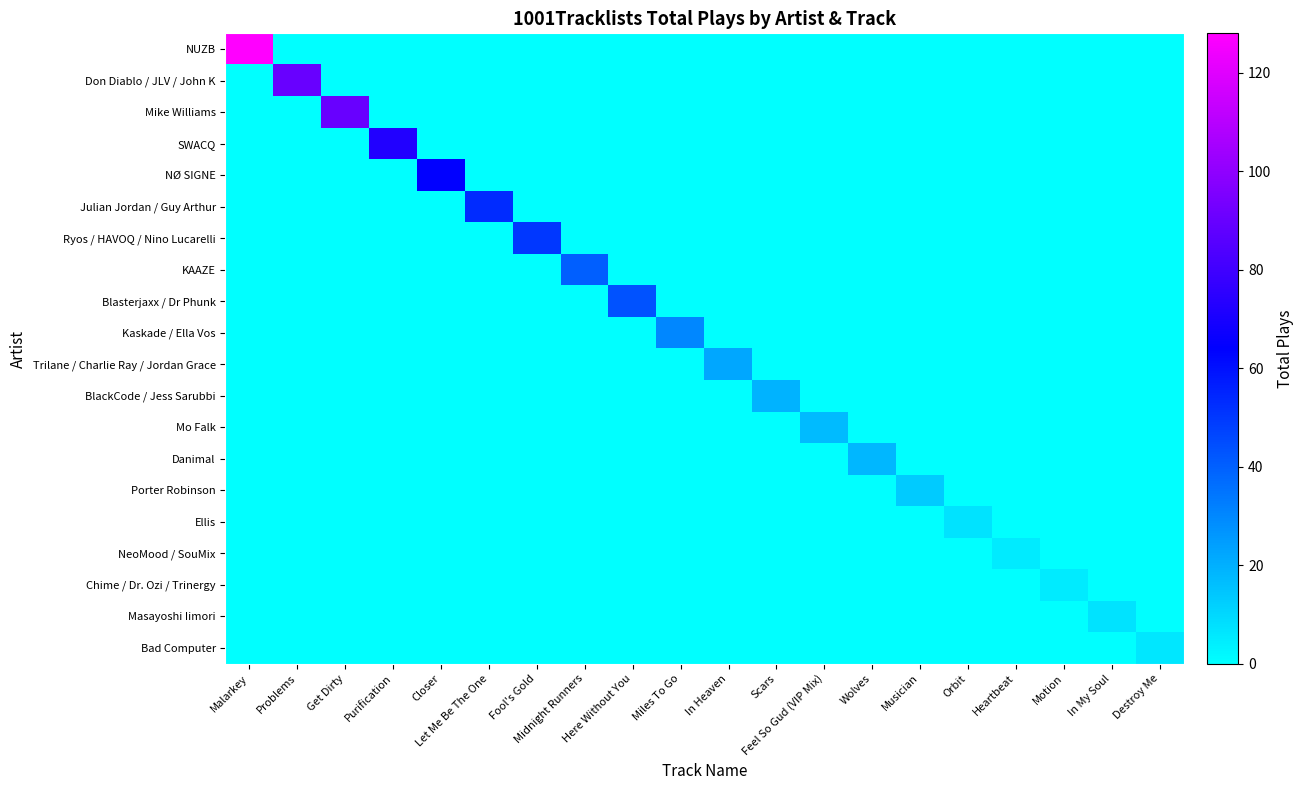

At Motion, list the series in order from largest to smallest.

Chime / Dr. Ozi / Trinergy, NUZB, Don Diablo / JLV / John K, Mike Williams, SWACQ, NØ SIGNE, Julian Jordan / Guy Arthur, Ryos / HAVOQ / Nino Lucarelli, KAAZE, Blasterjaxx / Dr Phunk, Kaskade / Ella Vos, Trilane / Charlie Ray / Jordan Grace, BlackCode / Jess Sarubbi, Mo Falk, Danimal, Porter Robinson, Ellis, NeoMood / SouMix, Masayoshi Iimori, Bad Computer